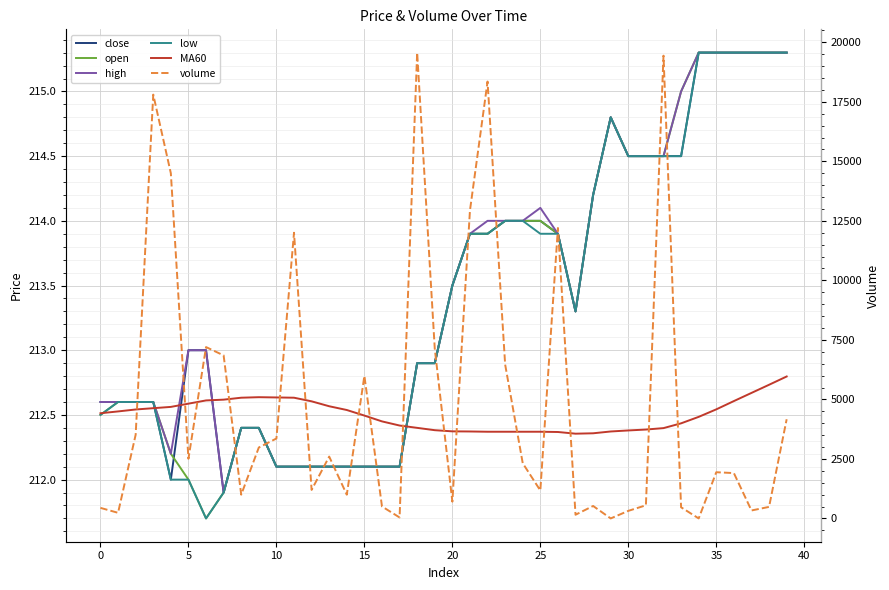

List the series in order of their peak value, lowest first.

MA60, close, open, high, low, volume